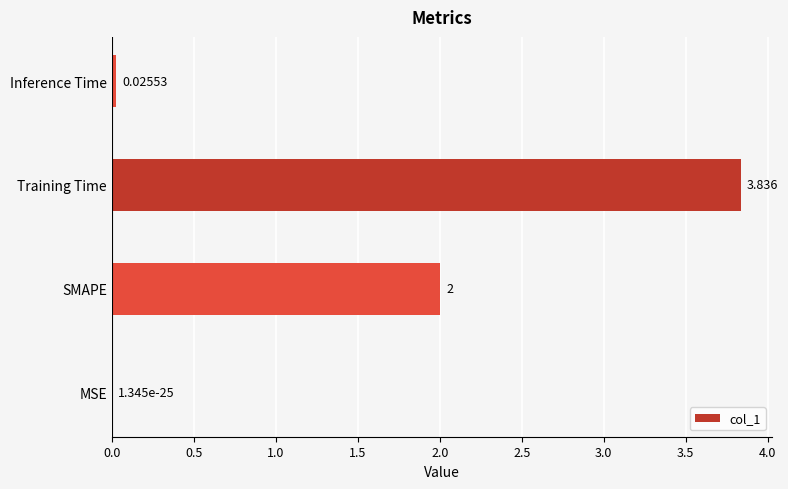

Which label corresponds to the largest value in the chart?

Training Time